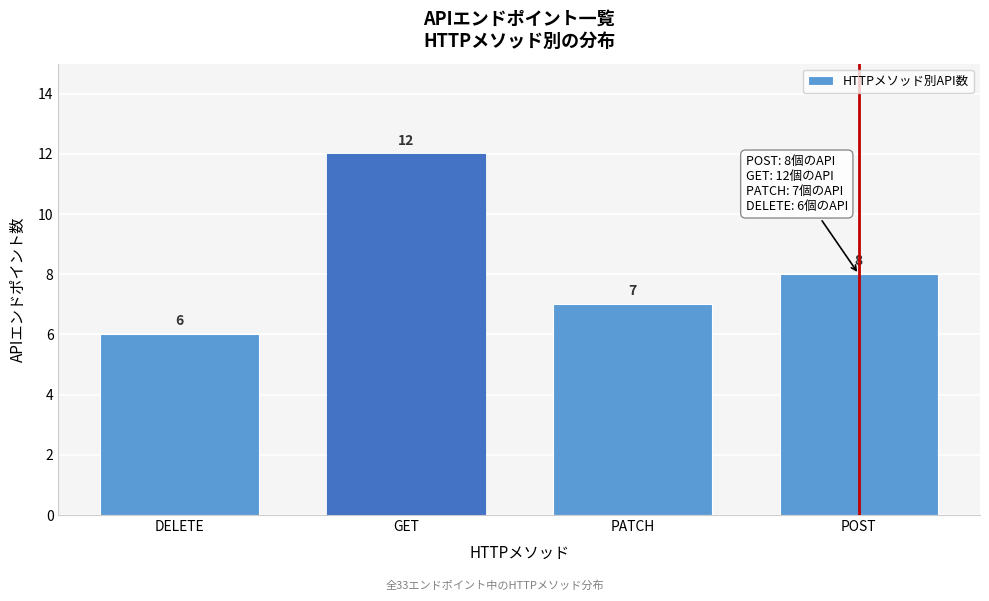

Reading left to right, transcribe all the data shown in this chart.

DELETE=6	GET=12	PATCH=7	POST=8